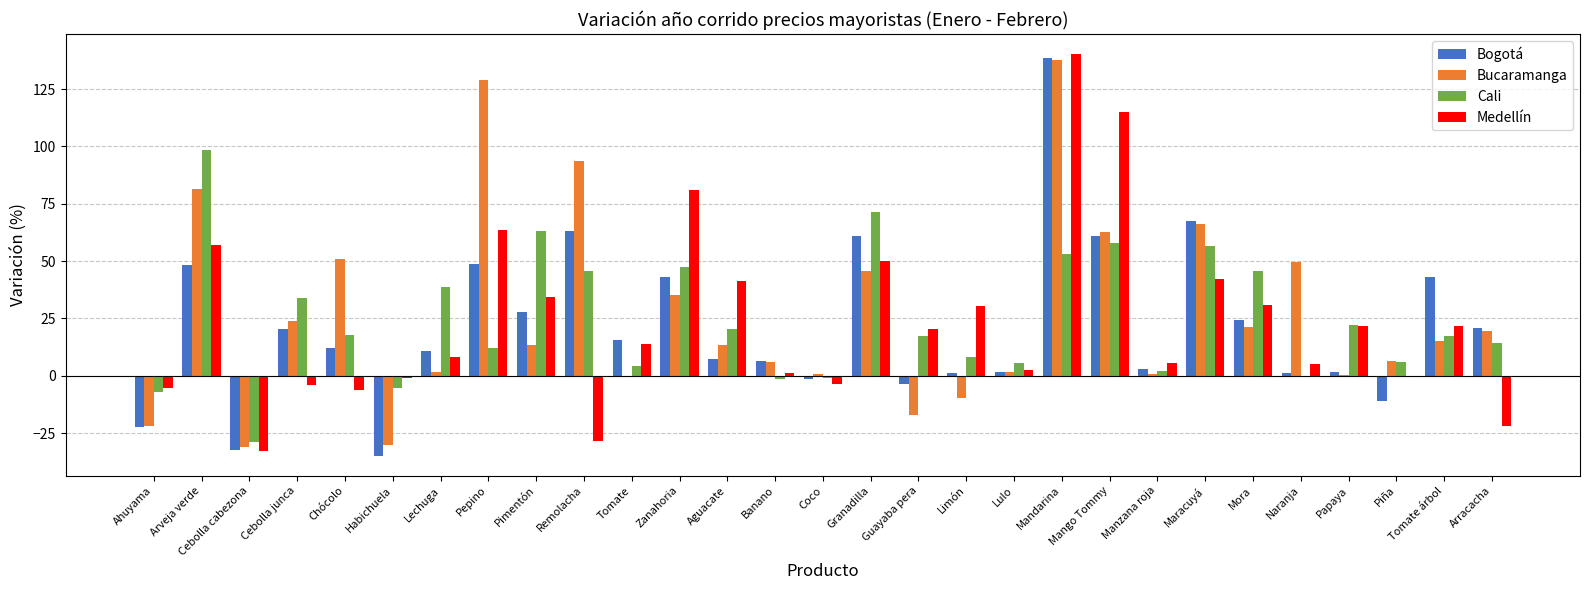

The value of Bogotá at Pimentón is 27.8. True or false?

True